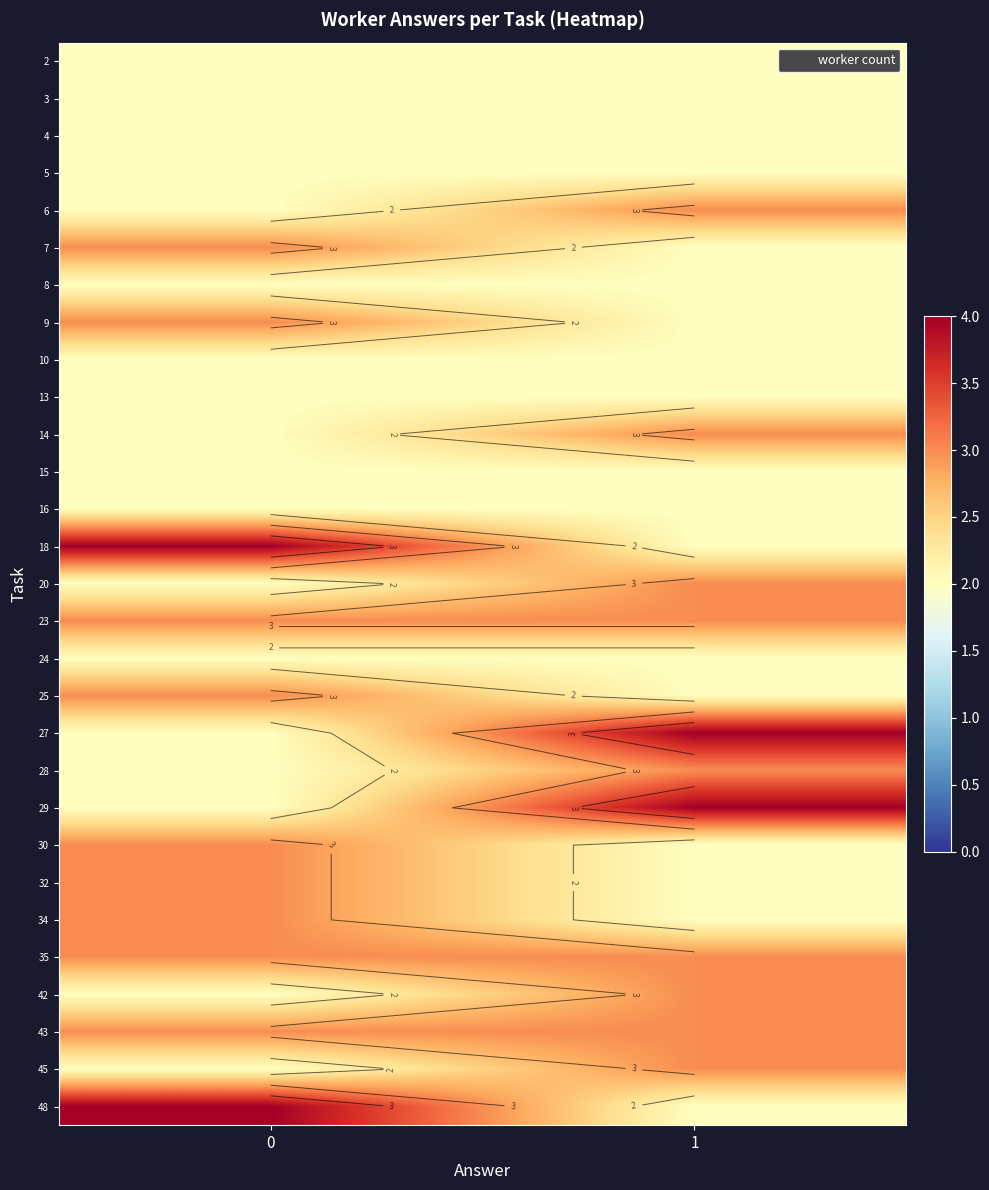

What is the lowest value of the row_9 series?

2